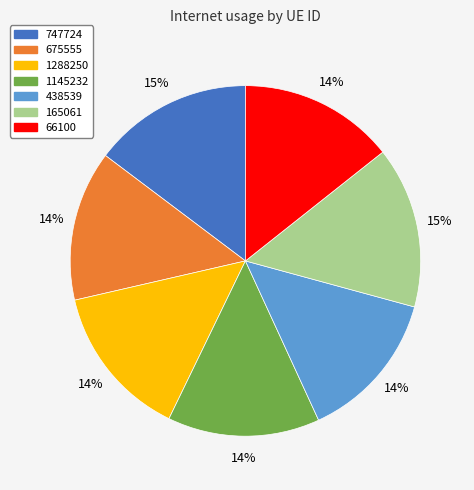

To the nearest percent, what portion does 675555 represent?

14%